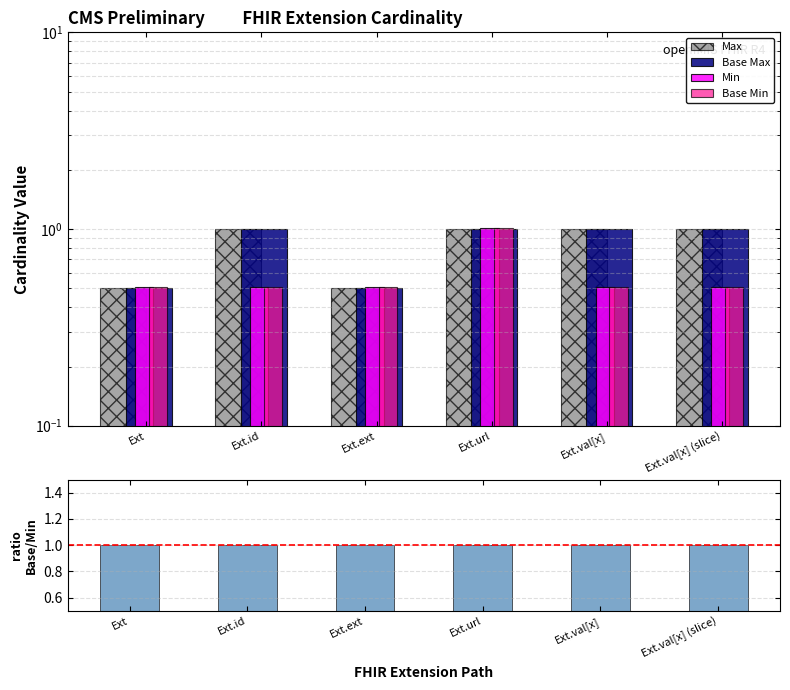

Which category has the highest value in the Base Max series?

Ext.id